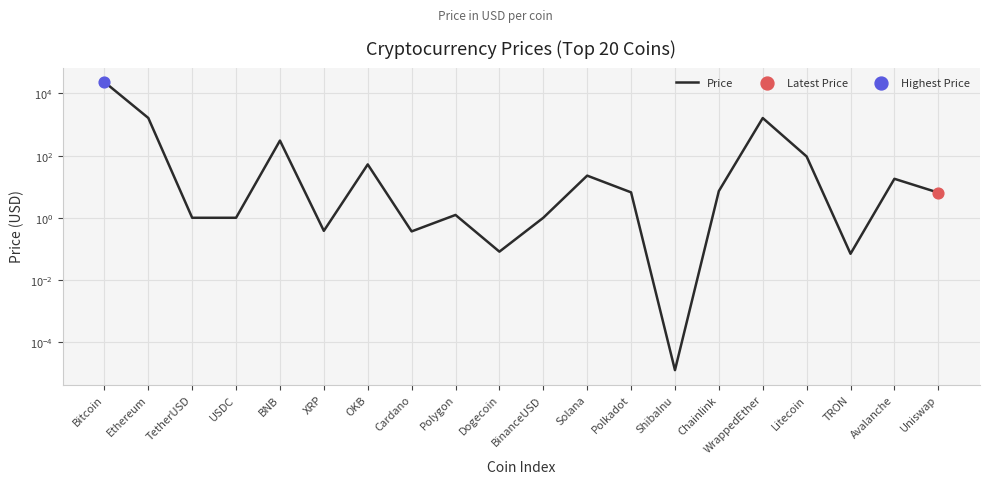

What is the change in value from Ethereum to Avalanche?

-1613.0